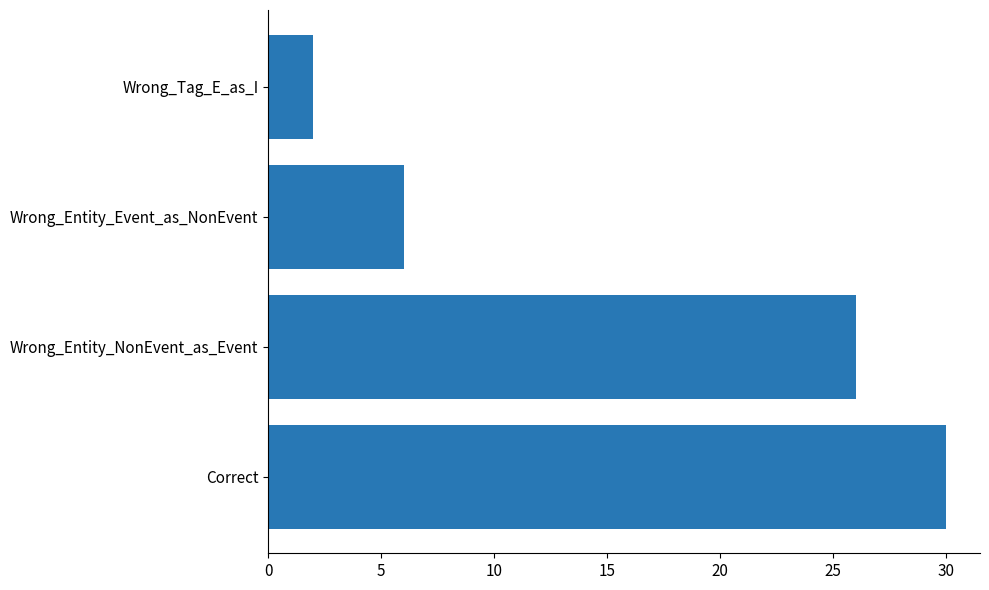

True or false: the data shows 30 at Correct.

True